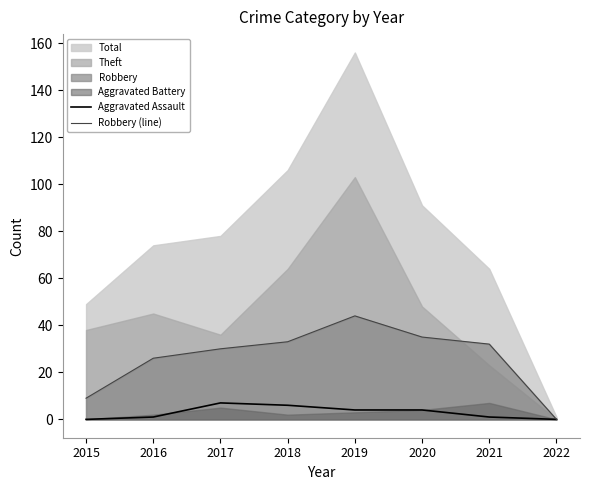

At which label is Robbery (line) closest to 22?

2016